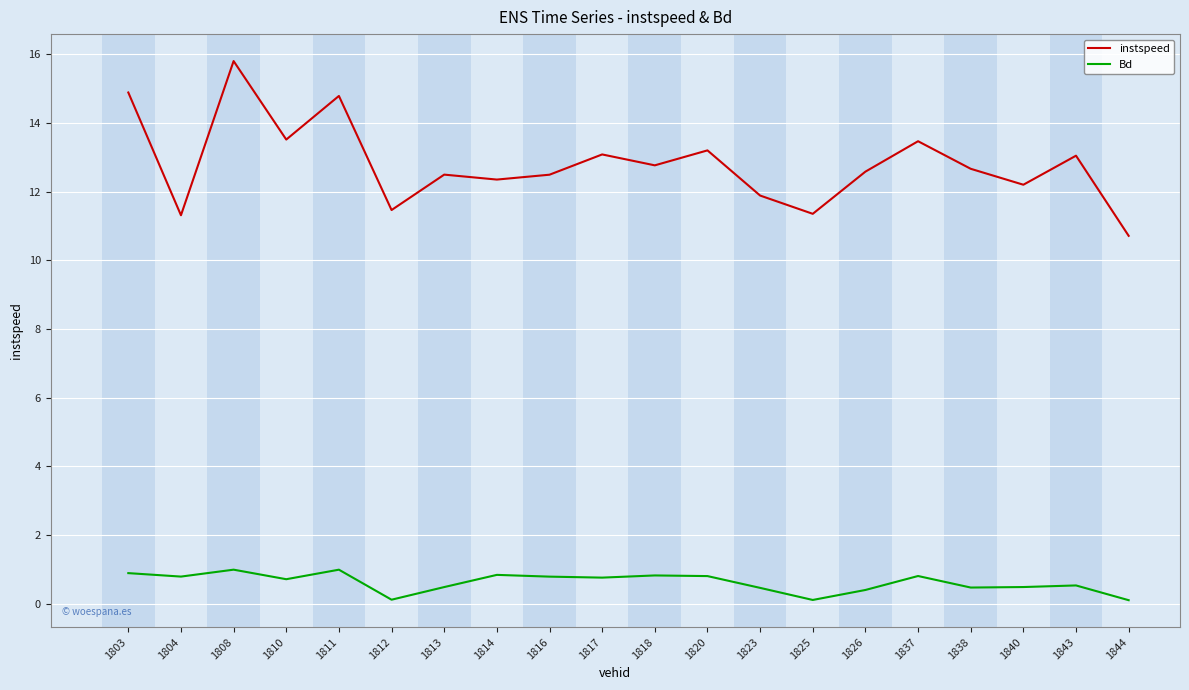

Is this an area chart (filled region under the line)?

No